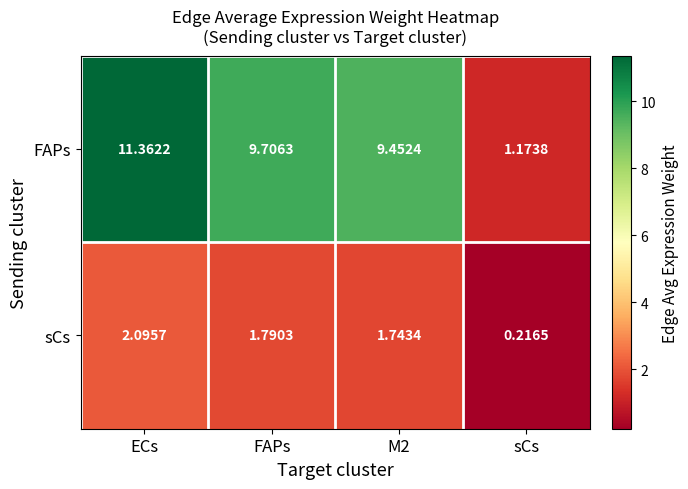

Count the number of data series in this chart.

2